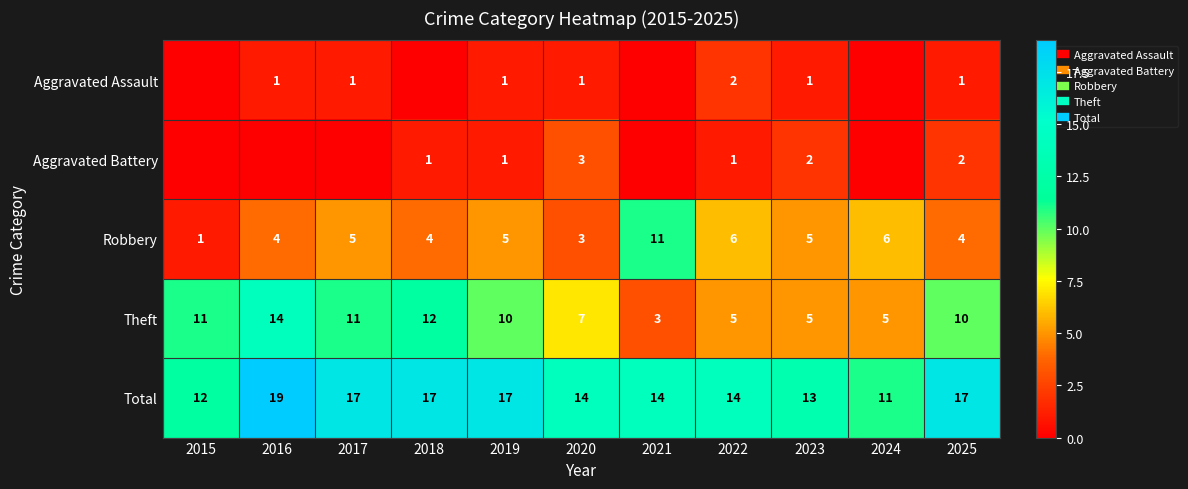

The Total series shows 22 at 2020. True or false?

False